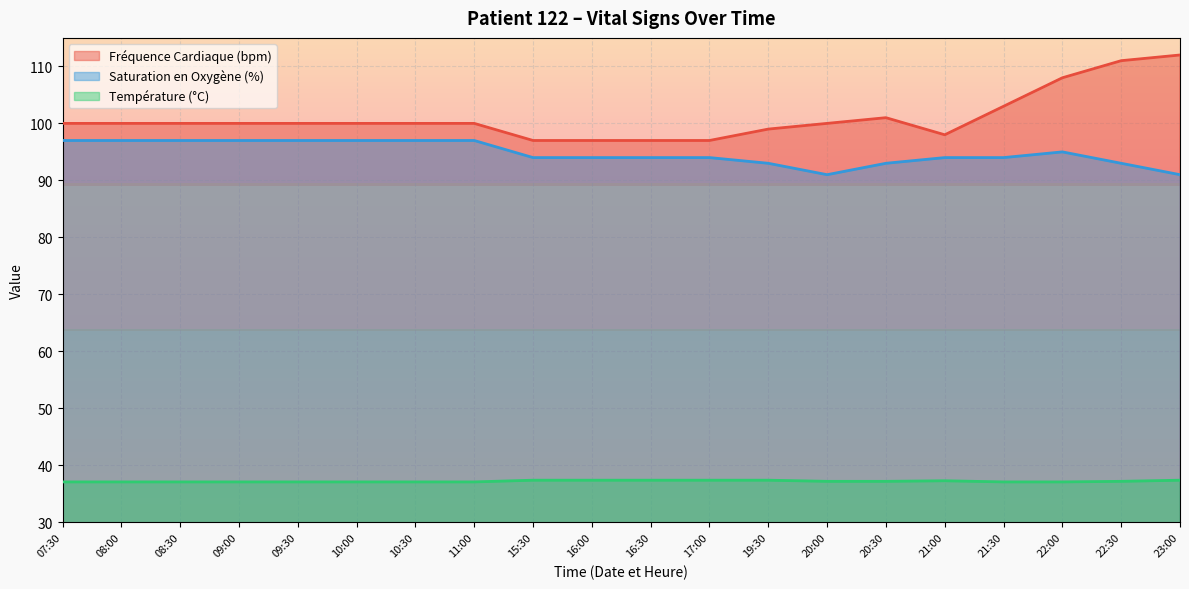

At how many categories does at least one series exceed 90?

20